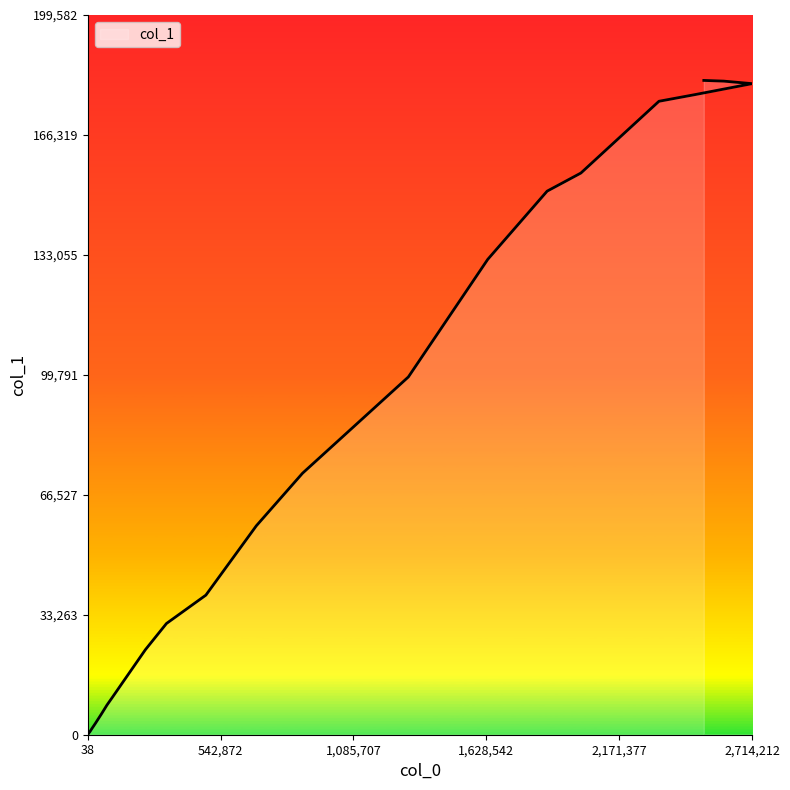

What is the smallest value displayed?

2